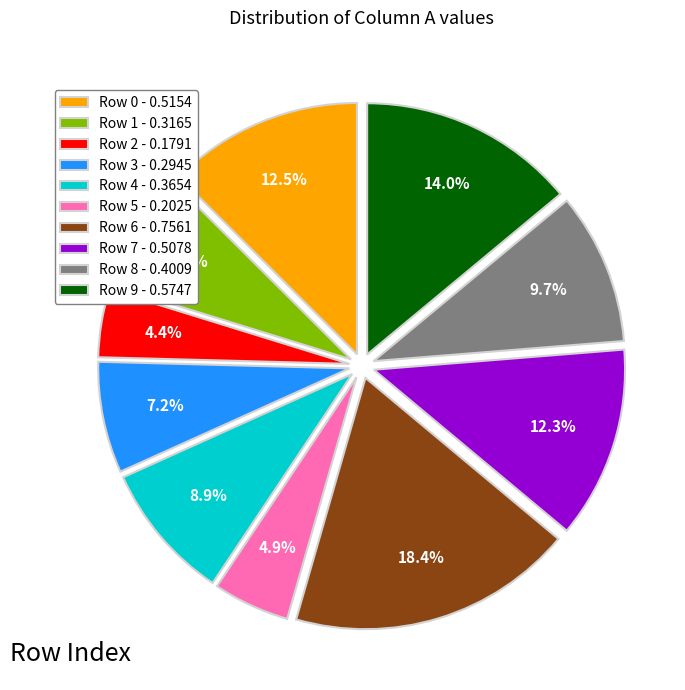

Does Row 3 represent more than half of the total?

No